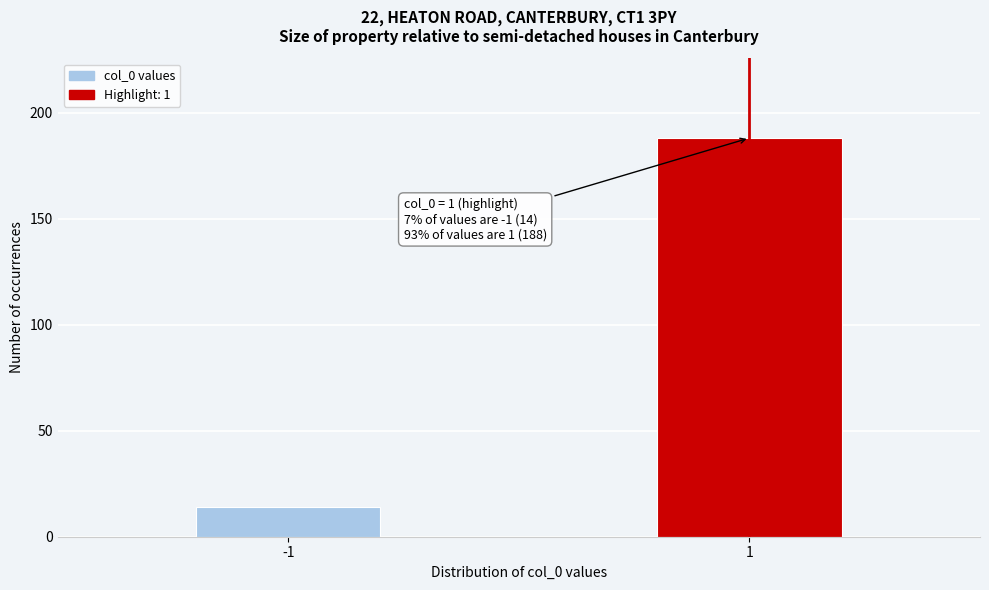

Reading left to right, list all the values displayed in this chart.

-1=14	1=188